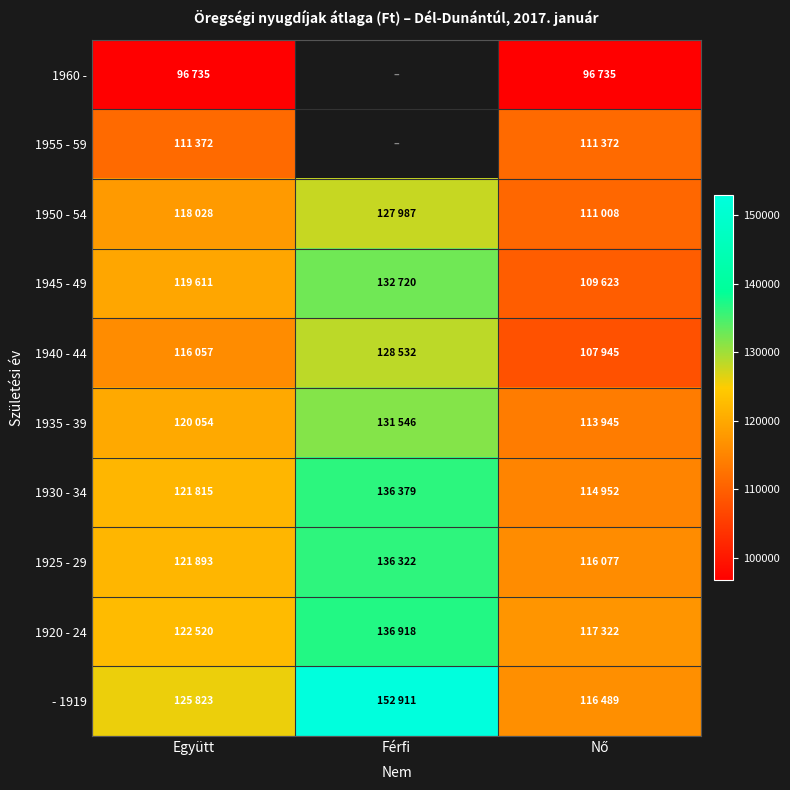

Where is 1950 - 54 nearest to the value 119497?

Együtt